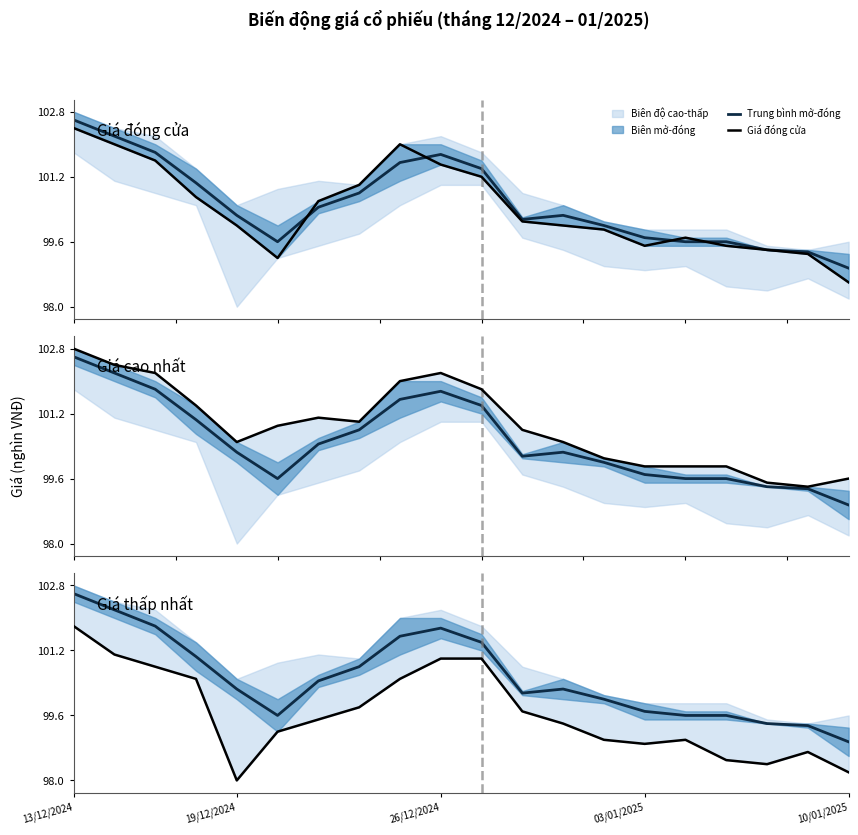

What is the difference between the maximum and minimum values in the Giá đóng cửa series?

3.8